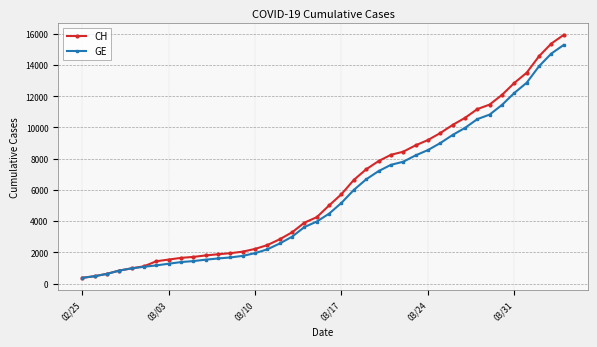

Which series has the widest spread of values?

CH